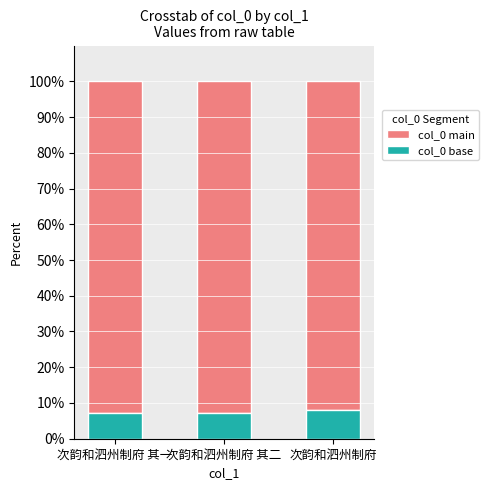

What is the minimum value for col_0 base?

7.2